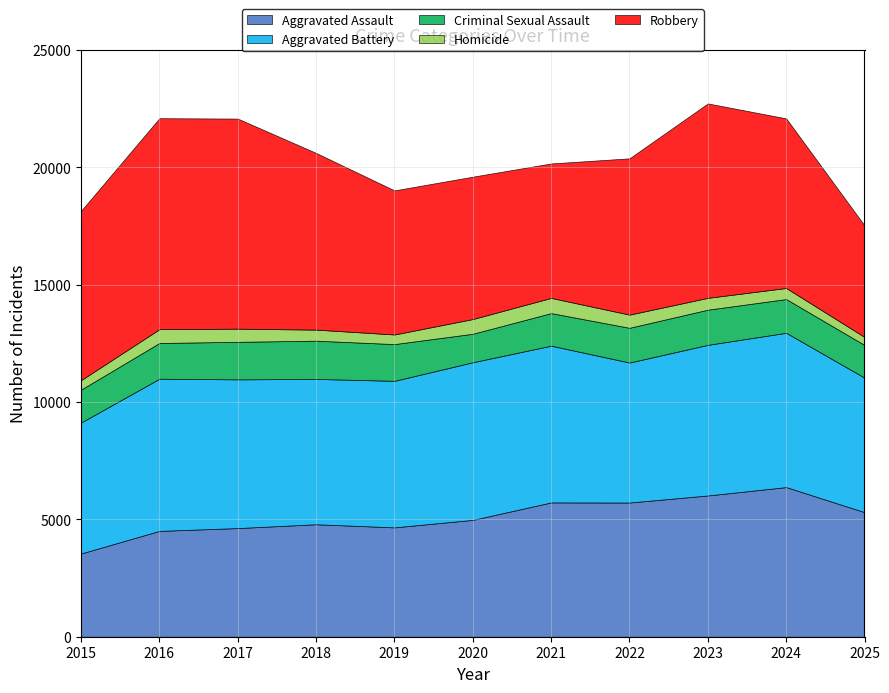

Which series has the widest spread of values?

Robbery